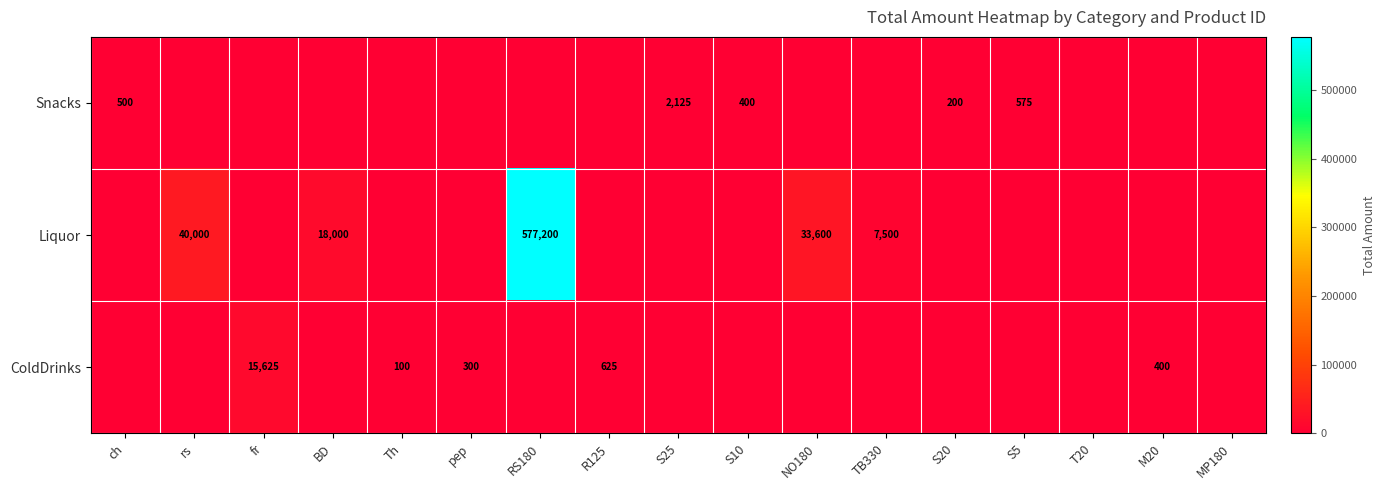

Is it true that ColdDrinks equals 20660 at fr?

False